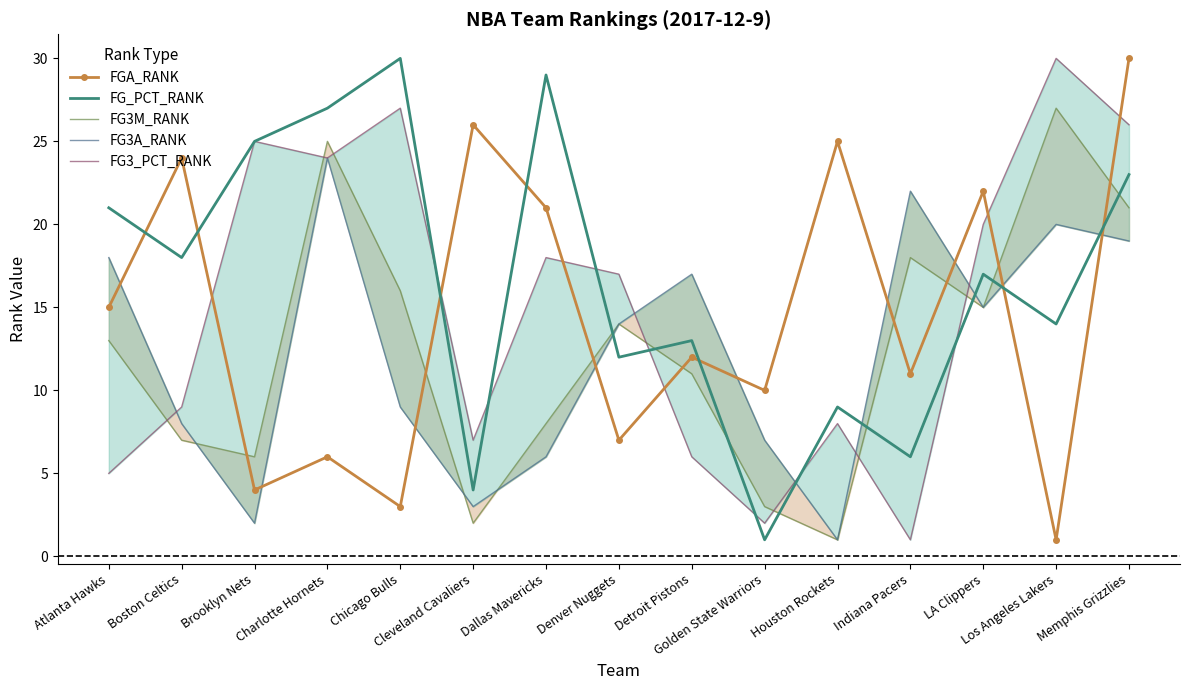

Which category has the highest value across all series?

Memphis Grizzlies